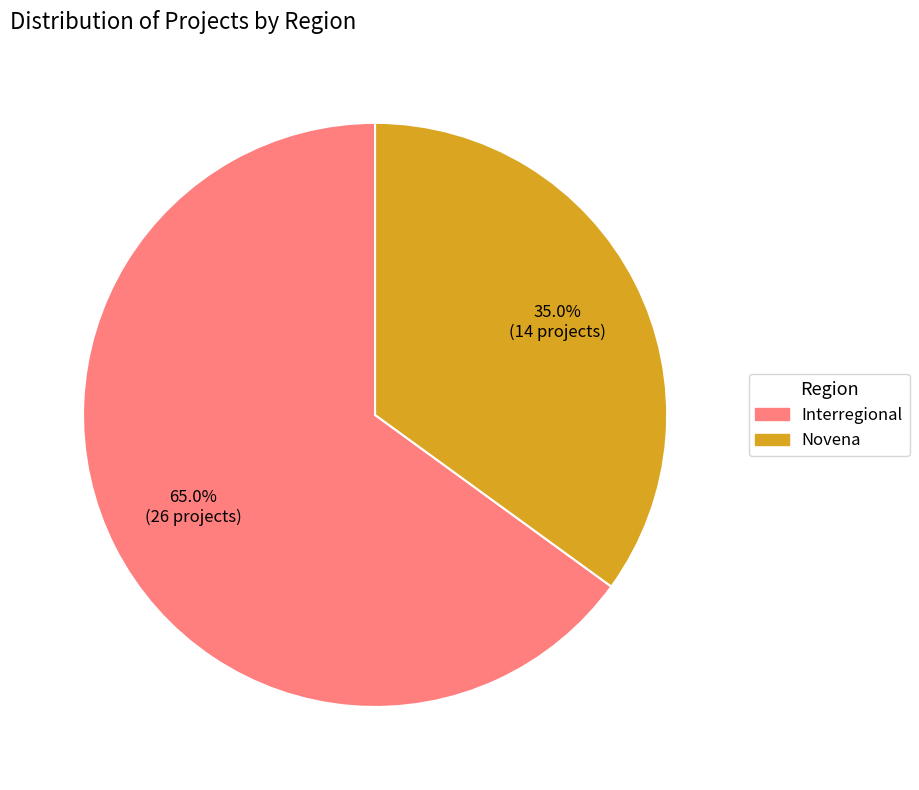

Is Novena the majority of the pie?

No